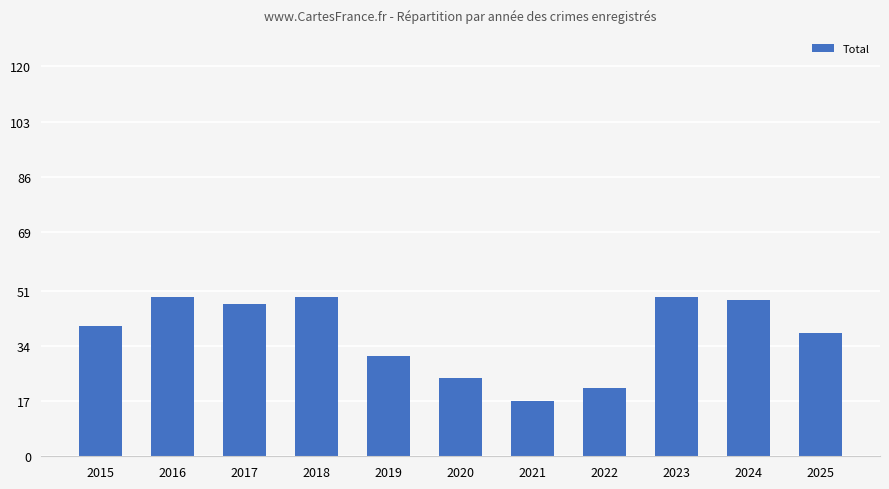

At which category does the chart reach its minimum across all series?

2021